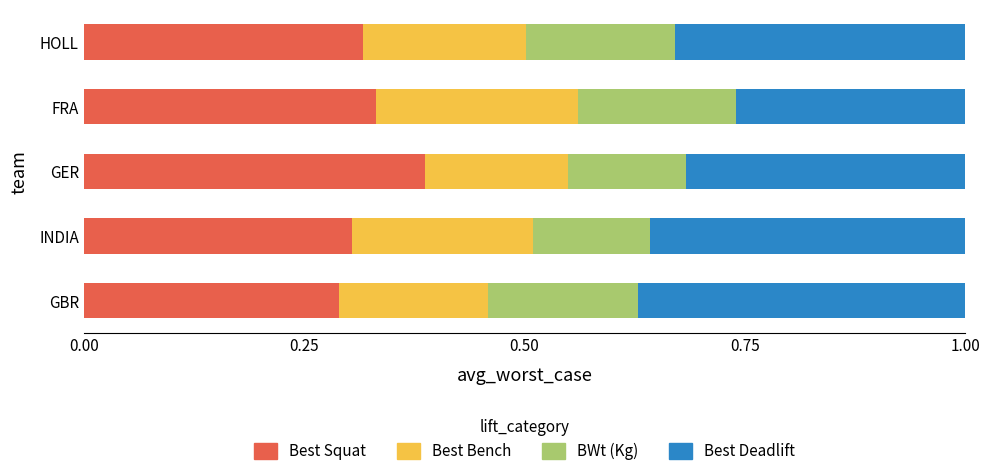

How many distinct data groups are displayed?

4